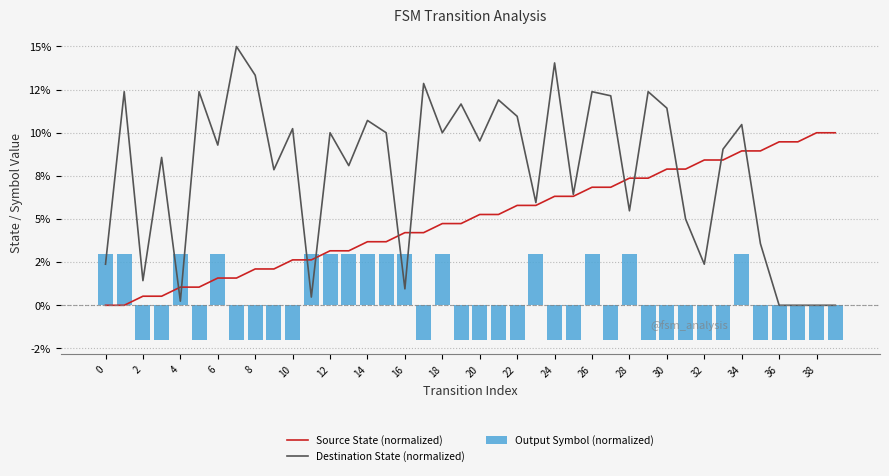

At which category is the sum across all series the highest?

34